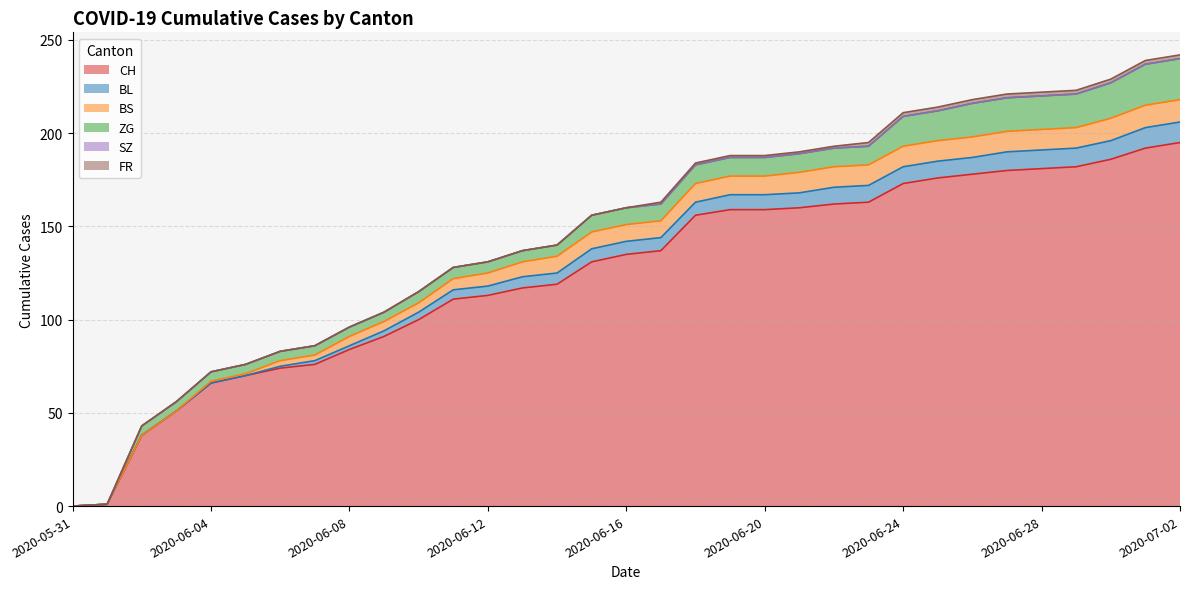

What is the value of the ZG point at the 9th from the left?

5